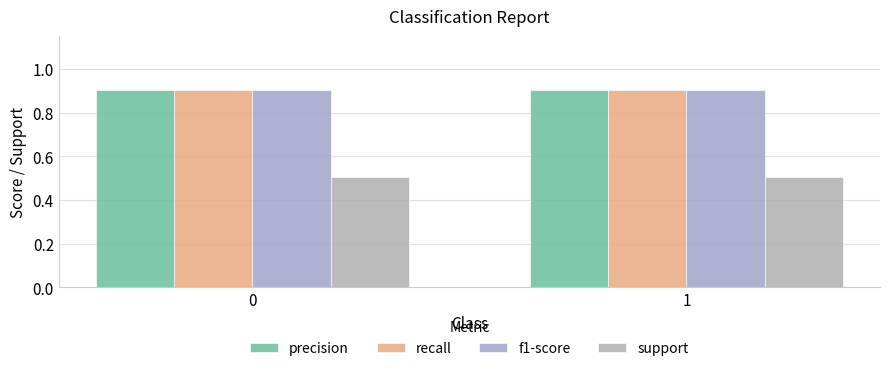

What are all the series names shown in the legend?

precision, recall, f1-score, support